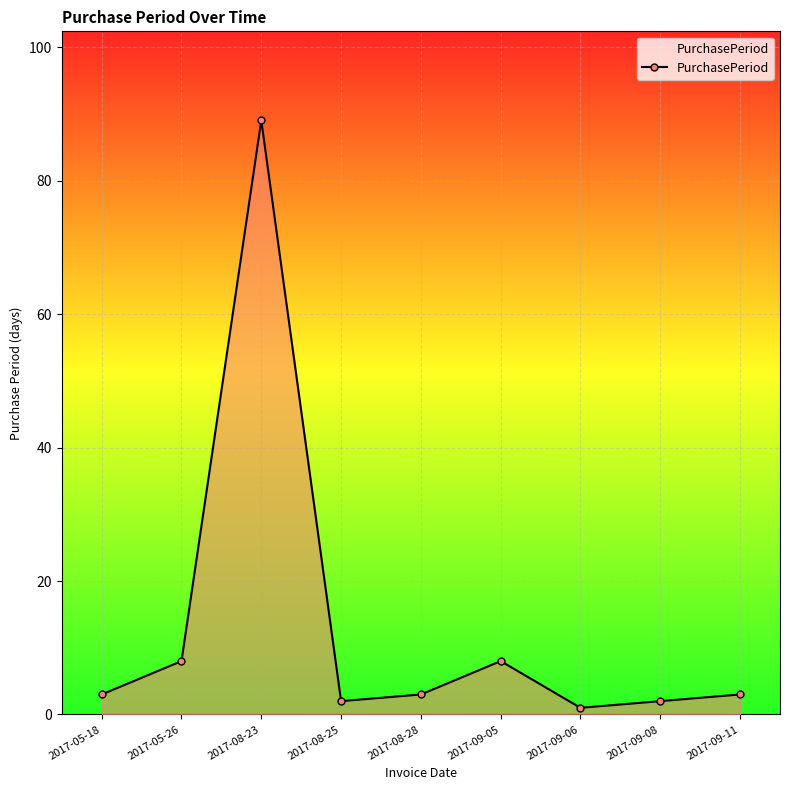

True or false: the data shows 8 at 2017-05-26.

True